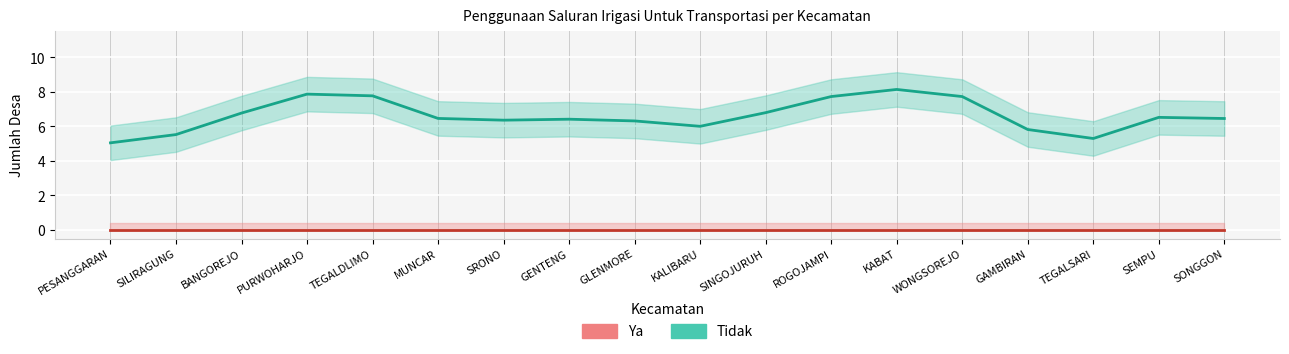

What are all the series names shown in the legend?

Ya, Tidak